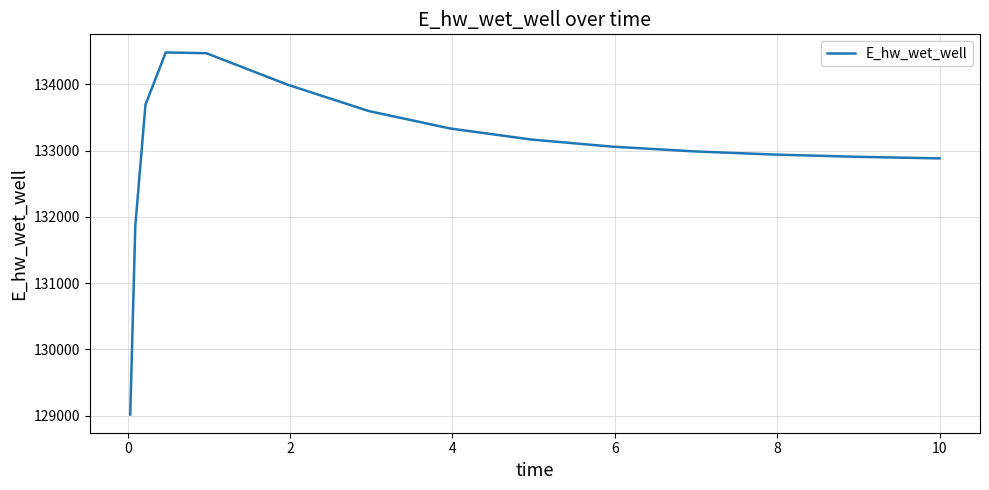

What is the minimum value shown in the chart?

129016.0